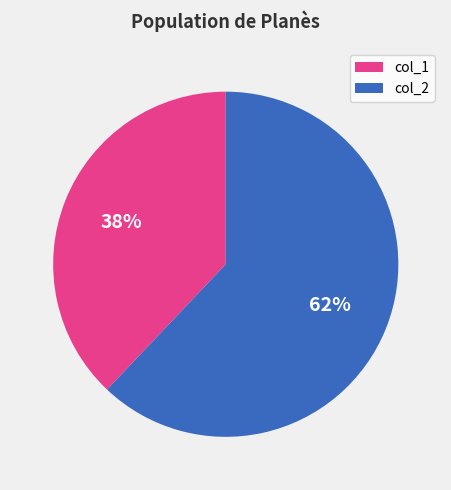

To the nearest percent, what is the average slice percentage?

50%